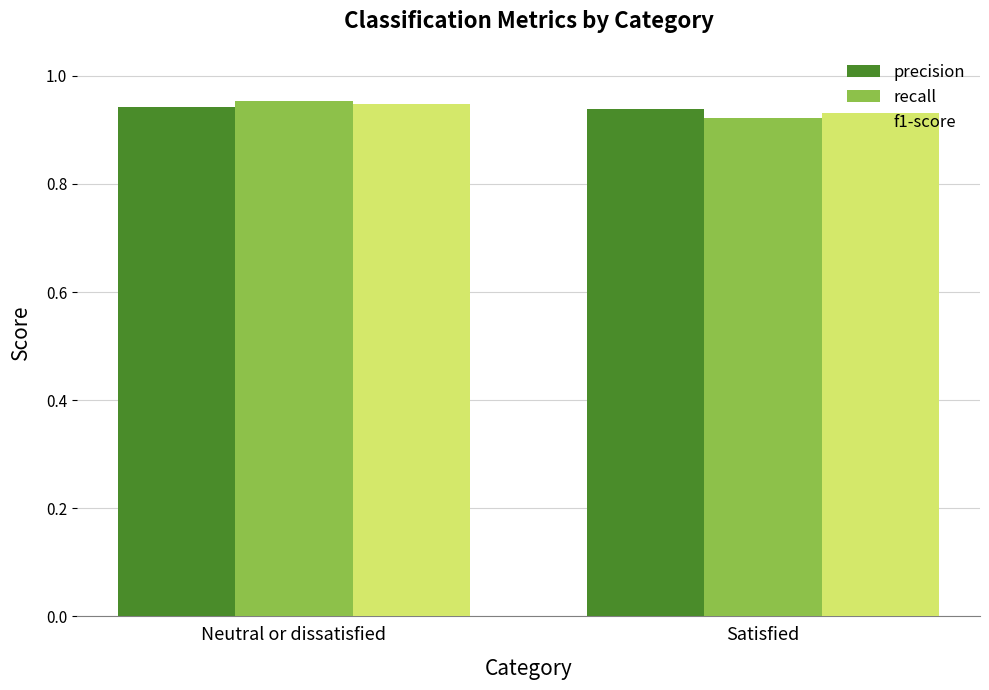

How many f1-score values are between 0 and 1?

2